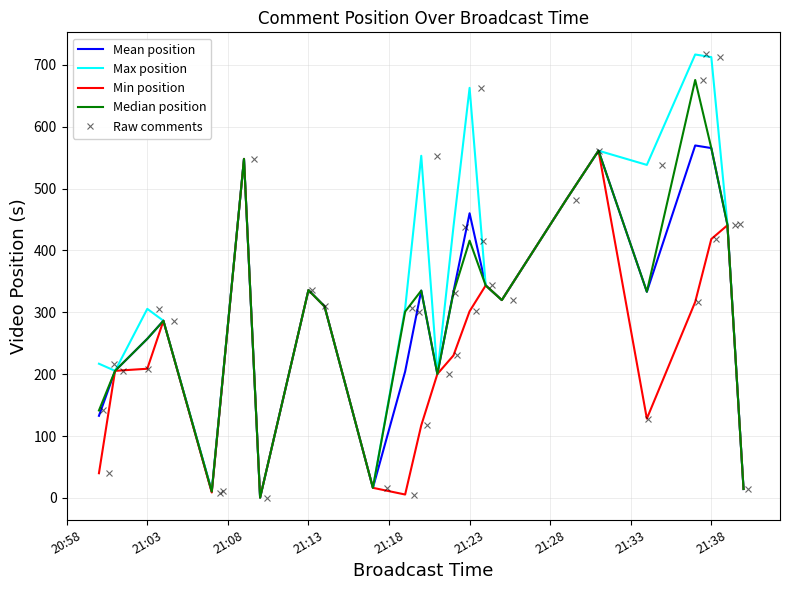

The value of Min position at 21:23 is 424.2. True or false?

False